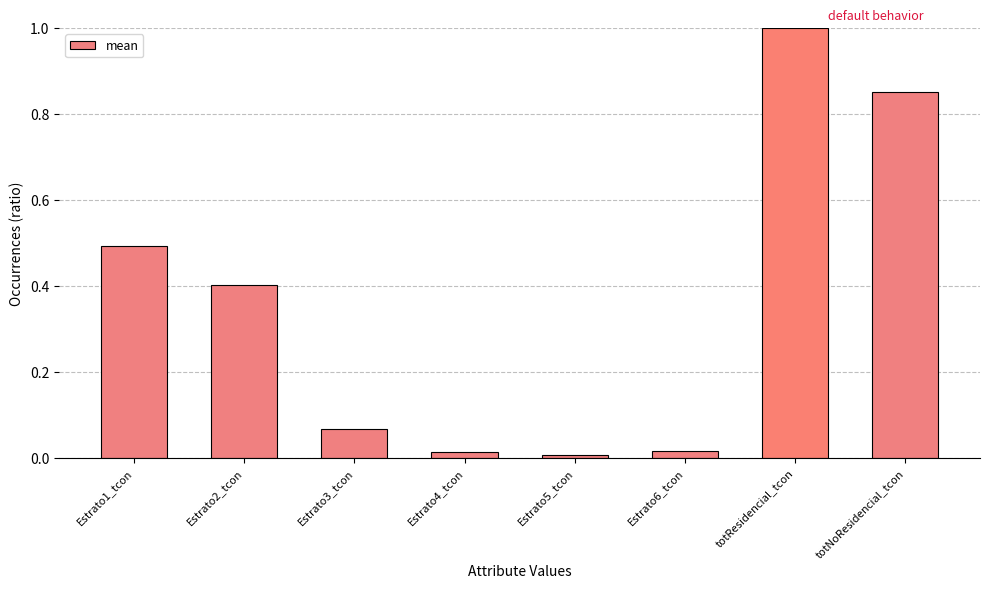

What position from the right is Estrato1_tcon?

8